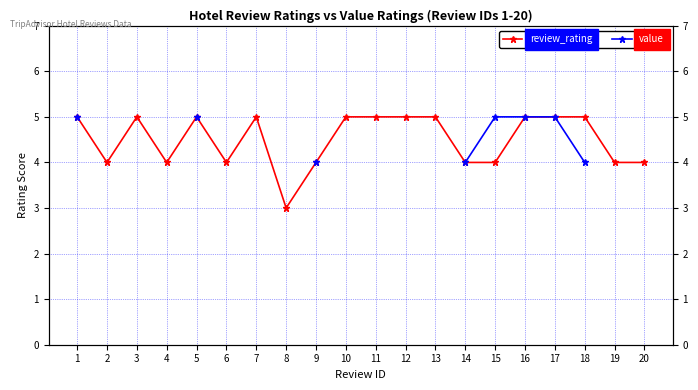

At which category does review_rating reach its first local valley?

2